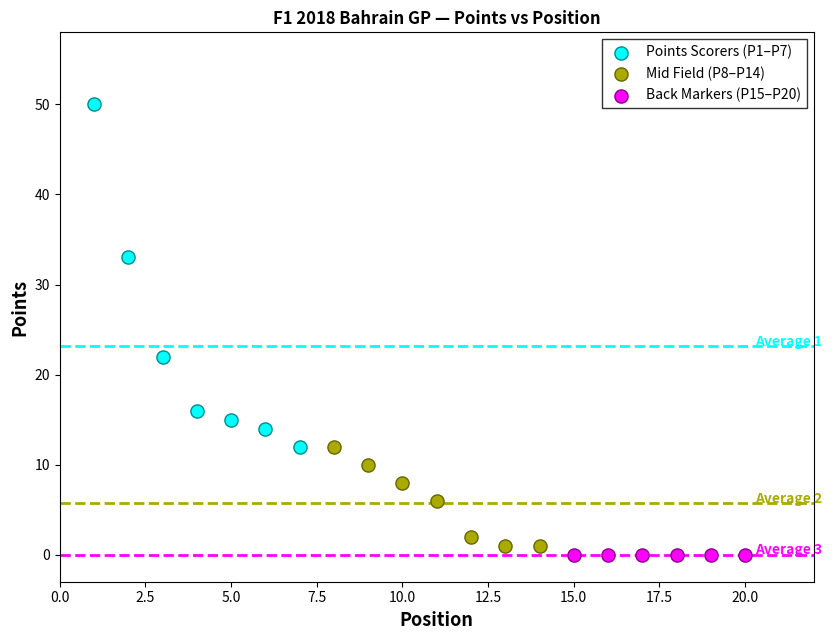

Which series contains the highest Y value?

Points Scorers (P1–P7)